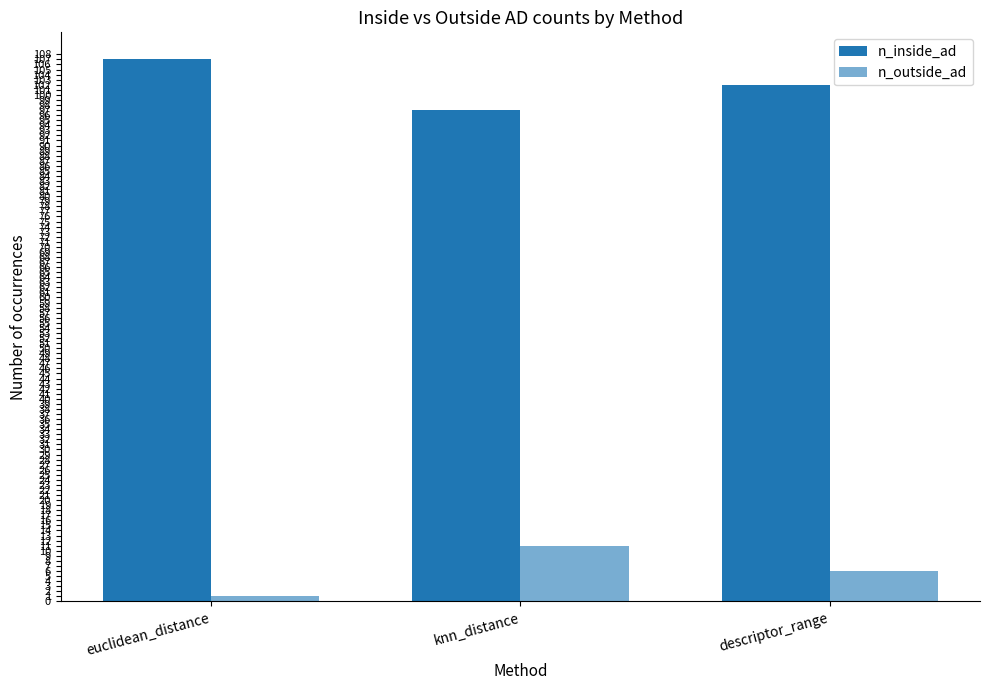

Count the number of data series in this chart.

2